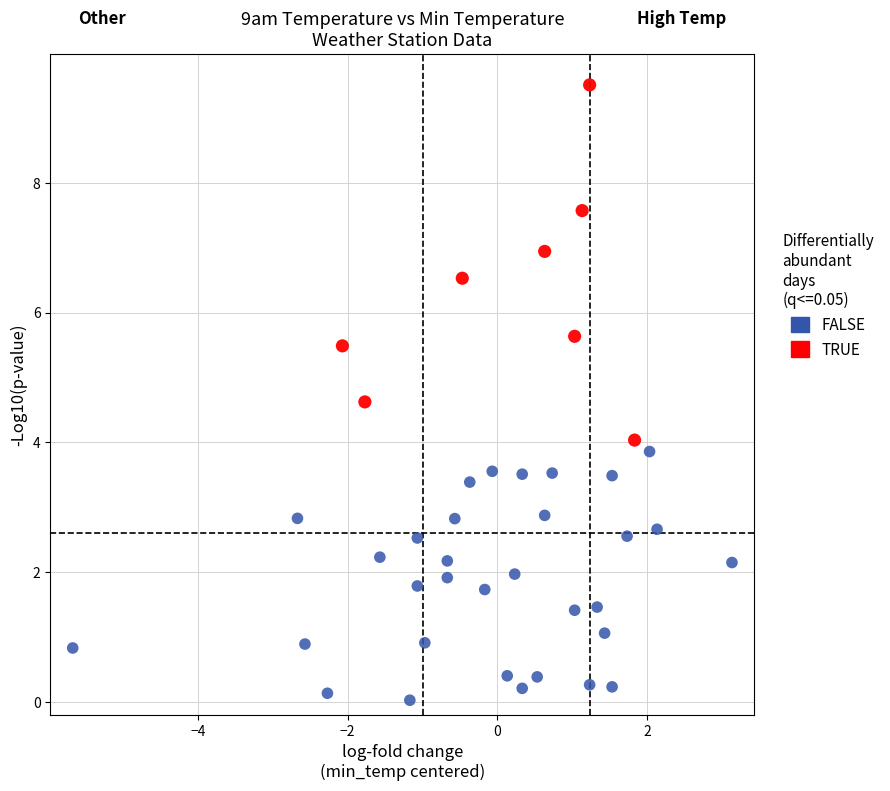

Which series contains the highest Y value?

TRUE